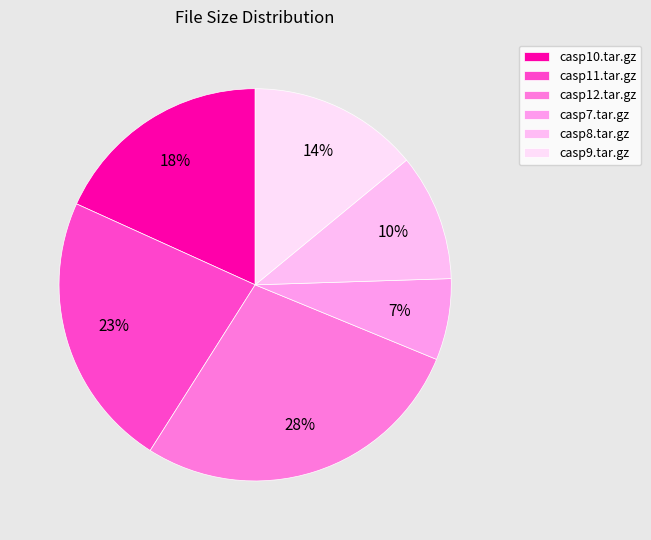

What is the smallest slice in the pie chart?

casp7.tar.gz